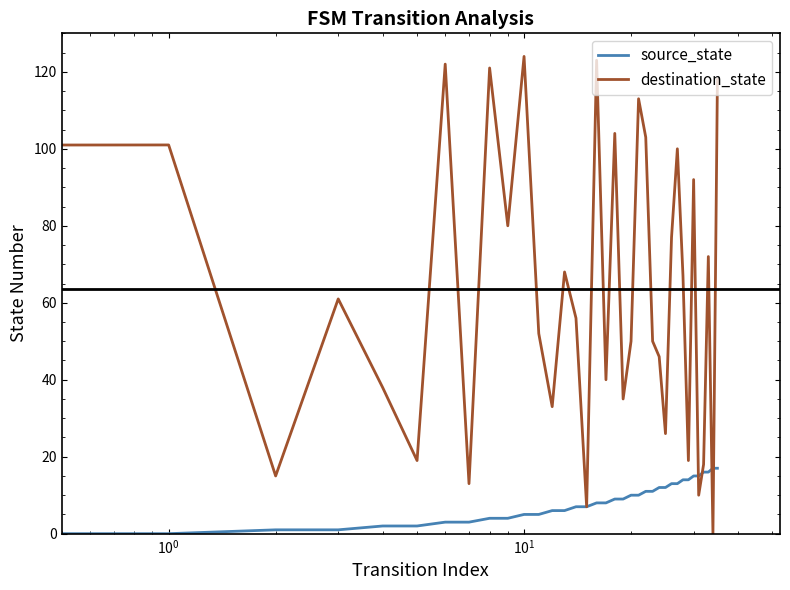

Which series has the largest range (max minus min)?

destination_state